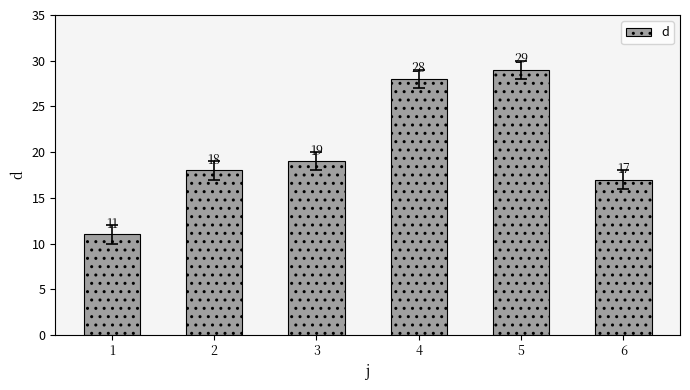

What is the value of the 1st bar from the left?

11